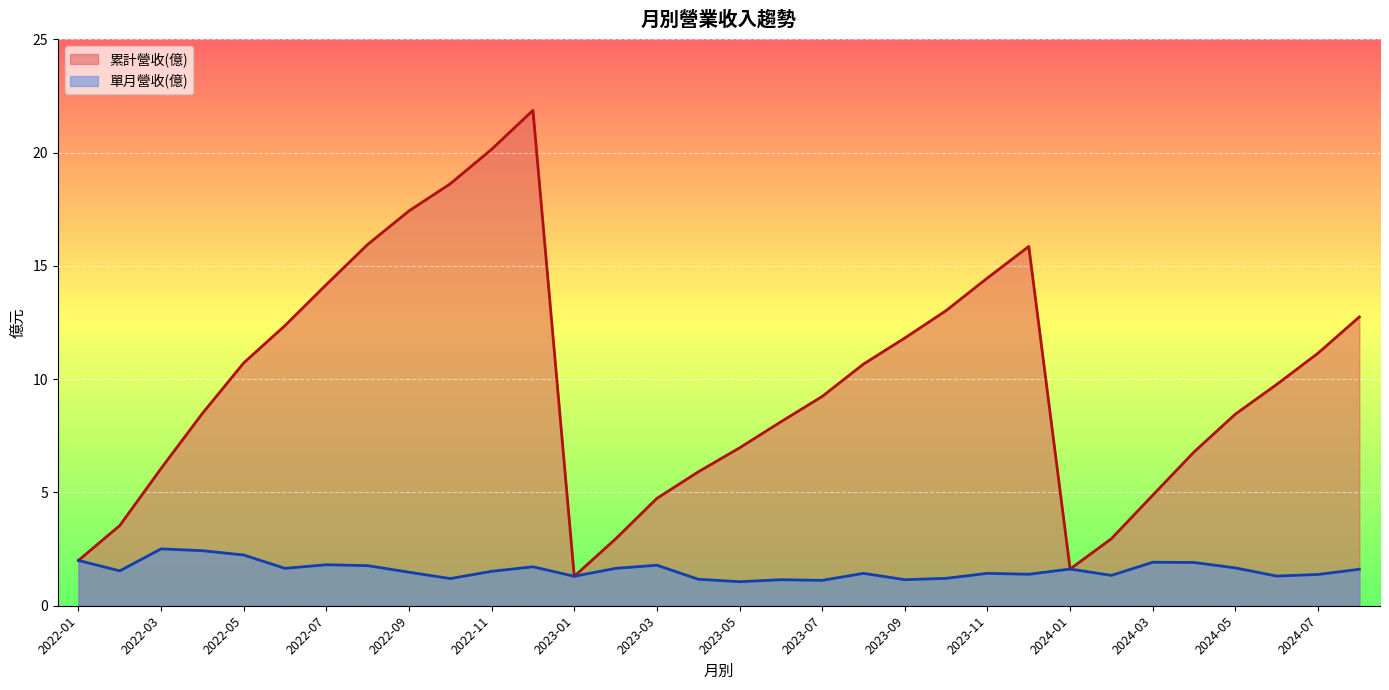

Is the value of 單月營收(億) at 2024-05 greater than the value of 累計營收(億) at 2023-10?

No